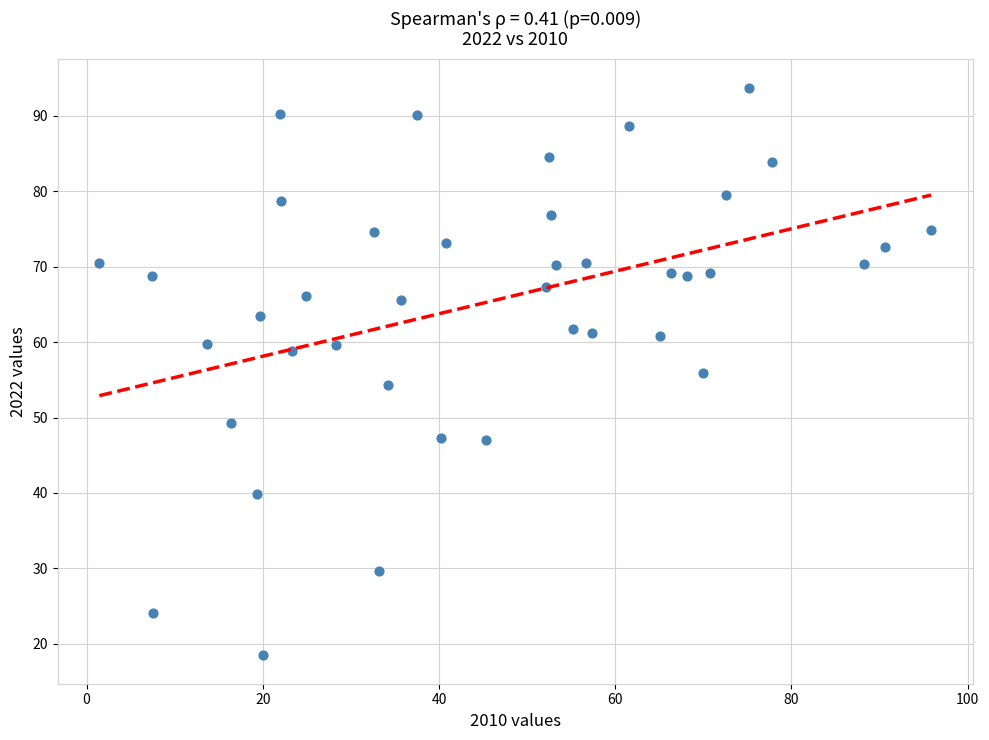

What is the range of Y values (max minus min)?

75.2